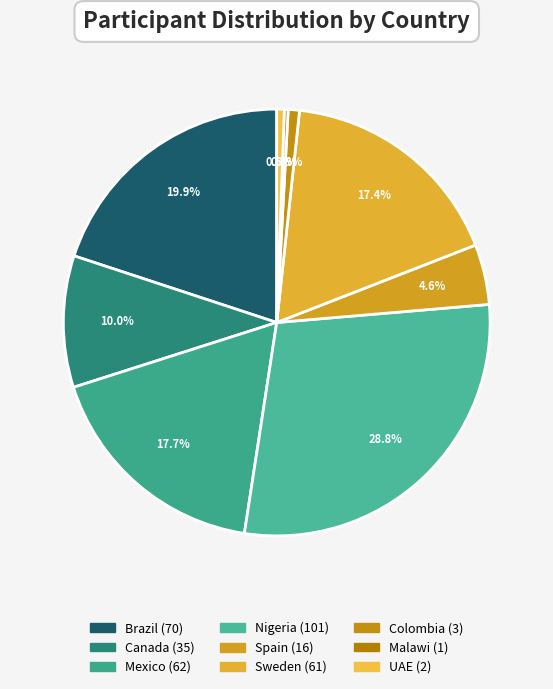

Rank the categories by value from lowest to highest.

Malawi, UAE, Colombia, Spain, Canada, Sweden, Mexico, Brazil, Nigeria